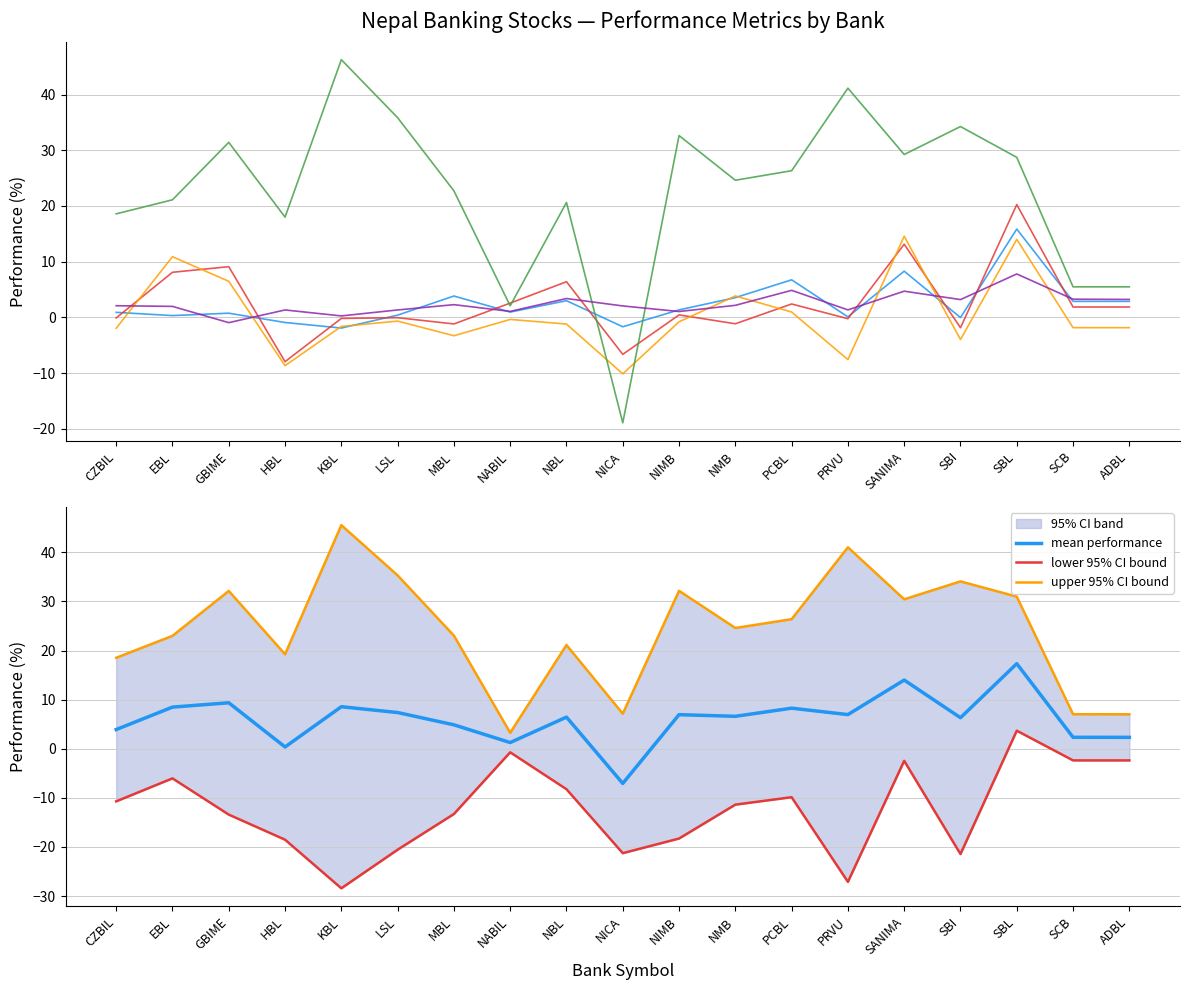

What is the difference between the one_year_perf values at PCBL and SBI?

7.9